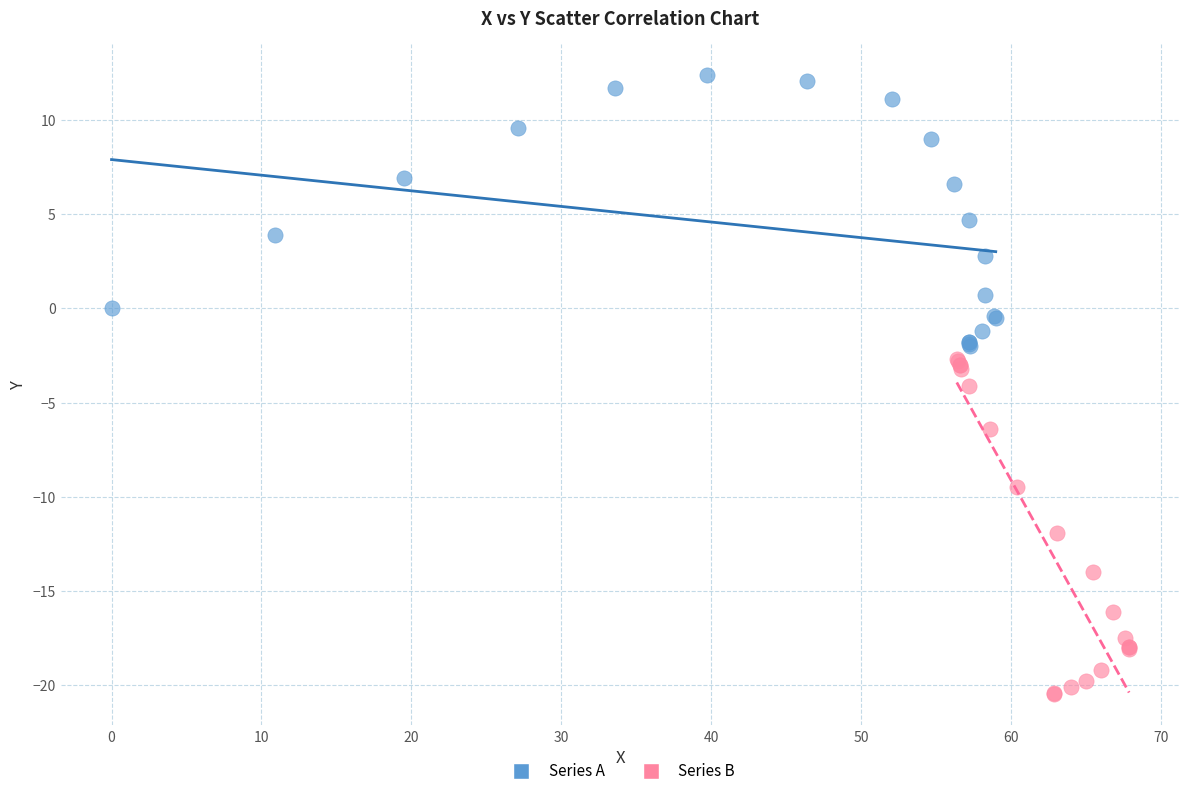

Which series contains the lowest Y value?

Series B